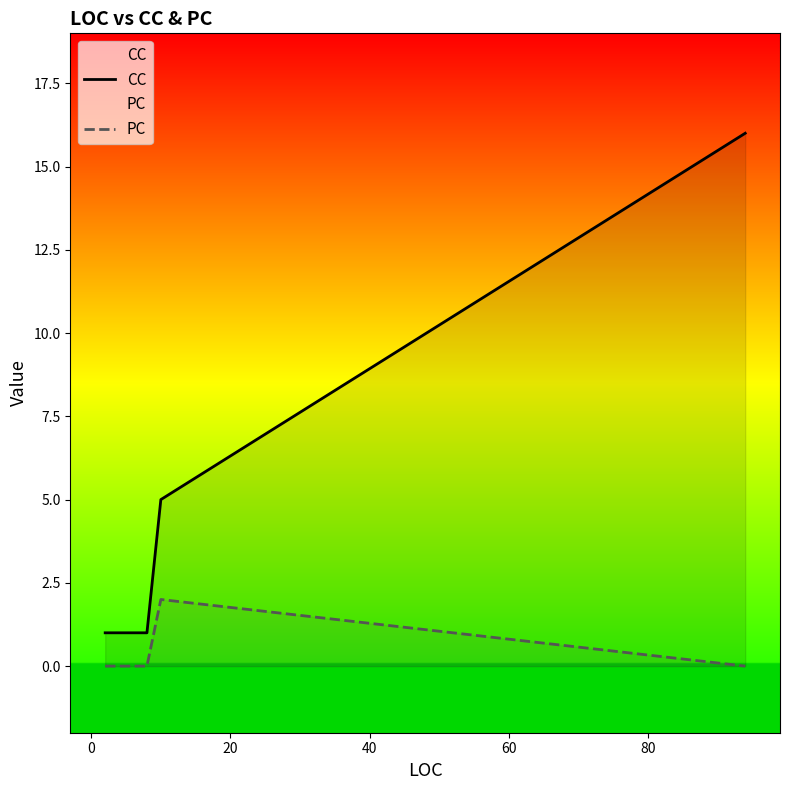

List the series in order of their peak value, highest first.

CC, PC